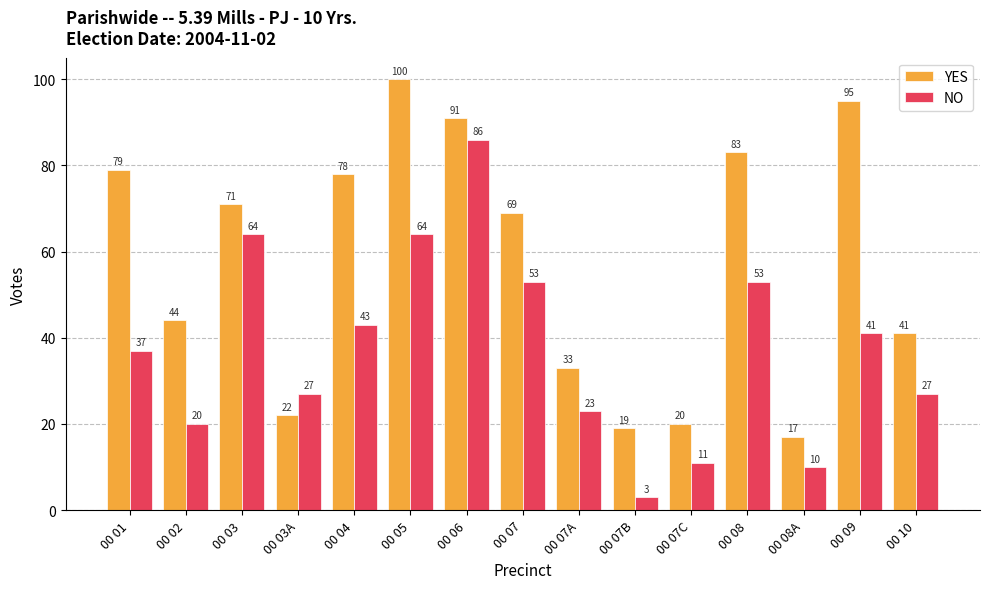

What are all the series names shown in the legend?

YES, NO